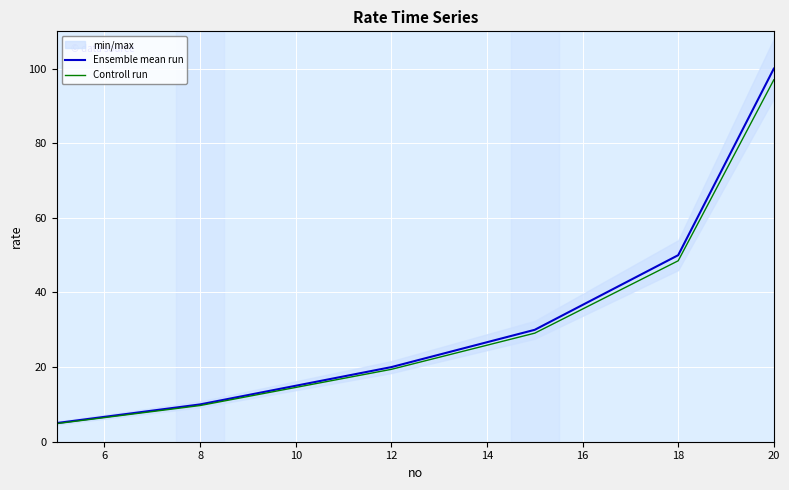

The Controll run series shows 19.4 at 12. True or false?

True